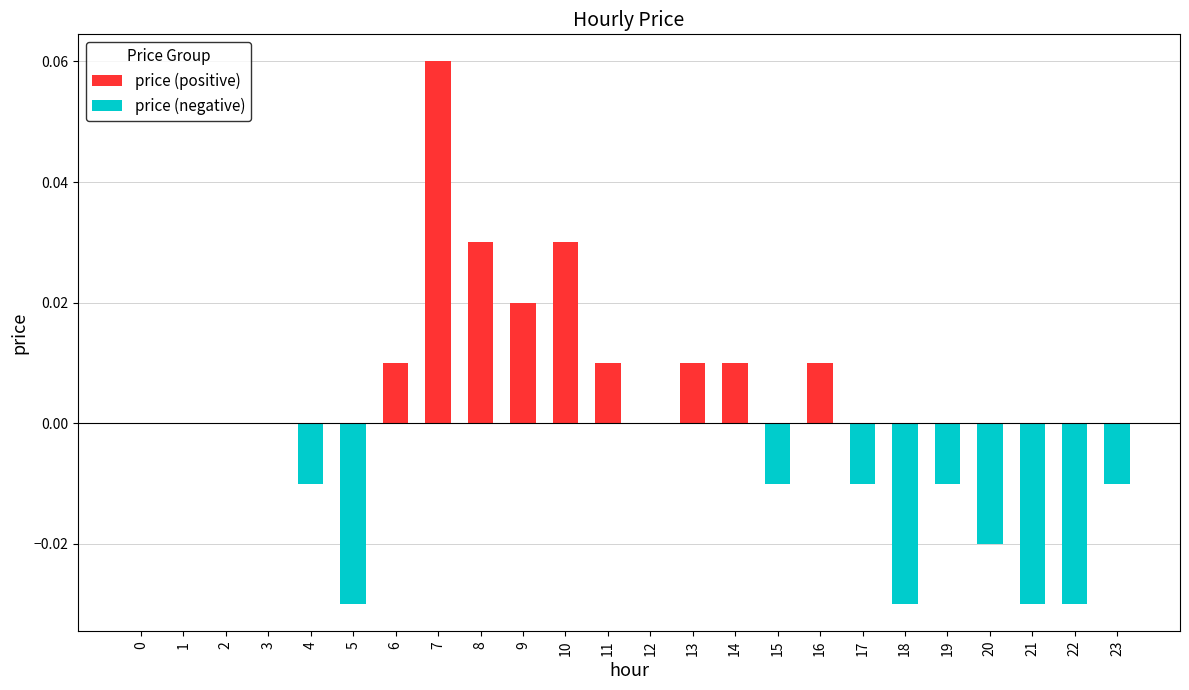

At which label does price (positive) reach its peak?

7